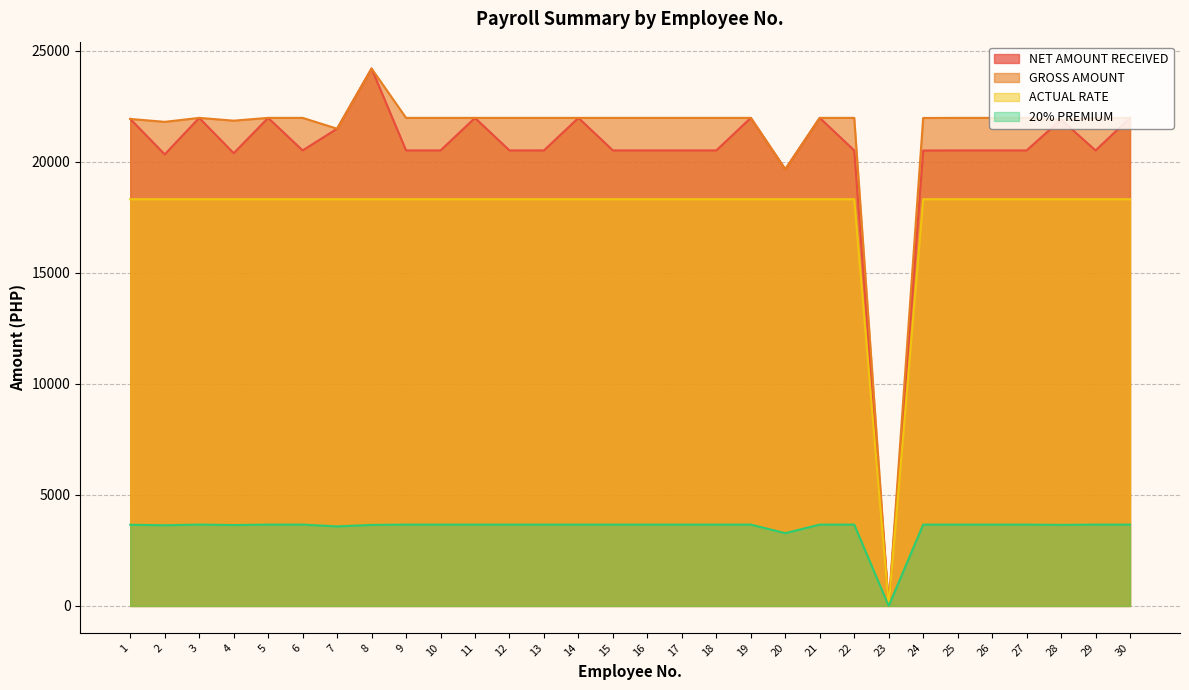

What is the greatest value displayed?

24192.6